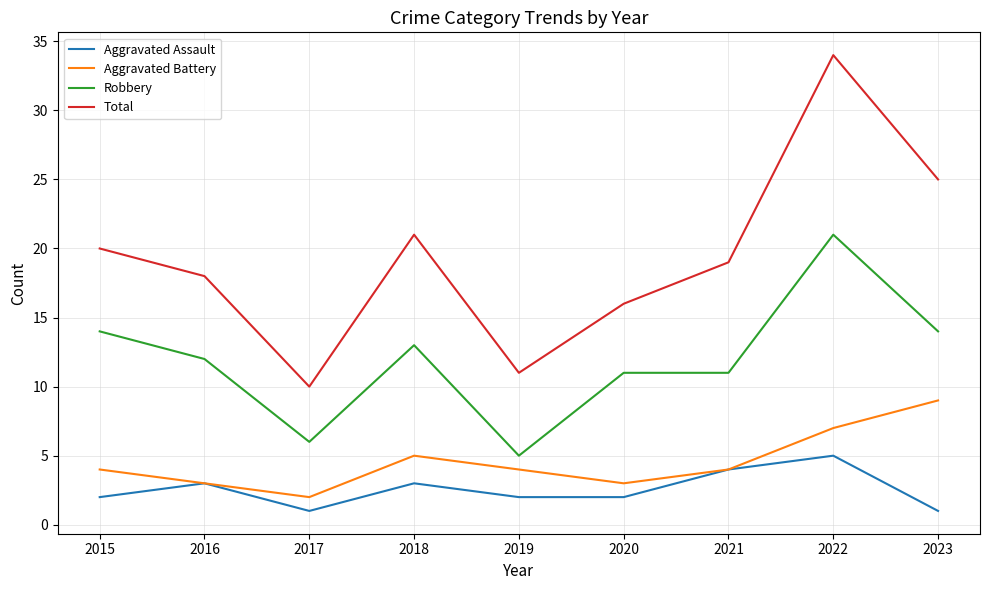

True or false: Aggravated Assault and Total intersect in this chart.

False